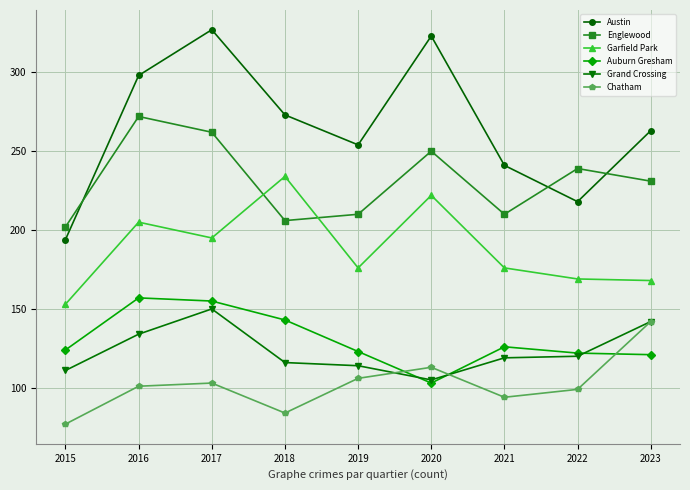

How many distinct data groups are displayed?

6